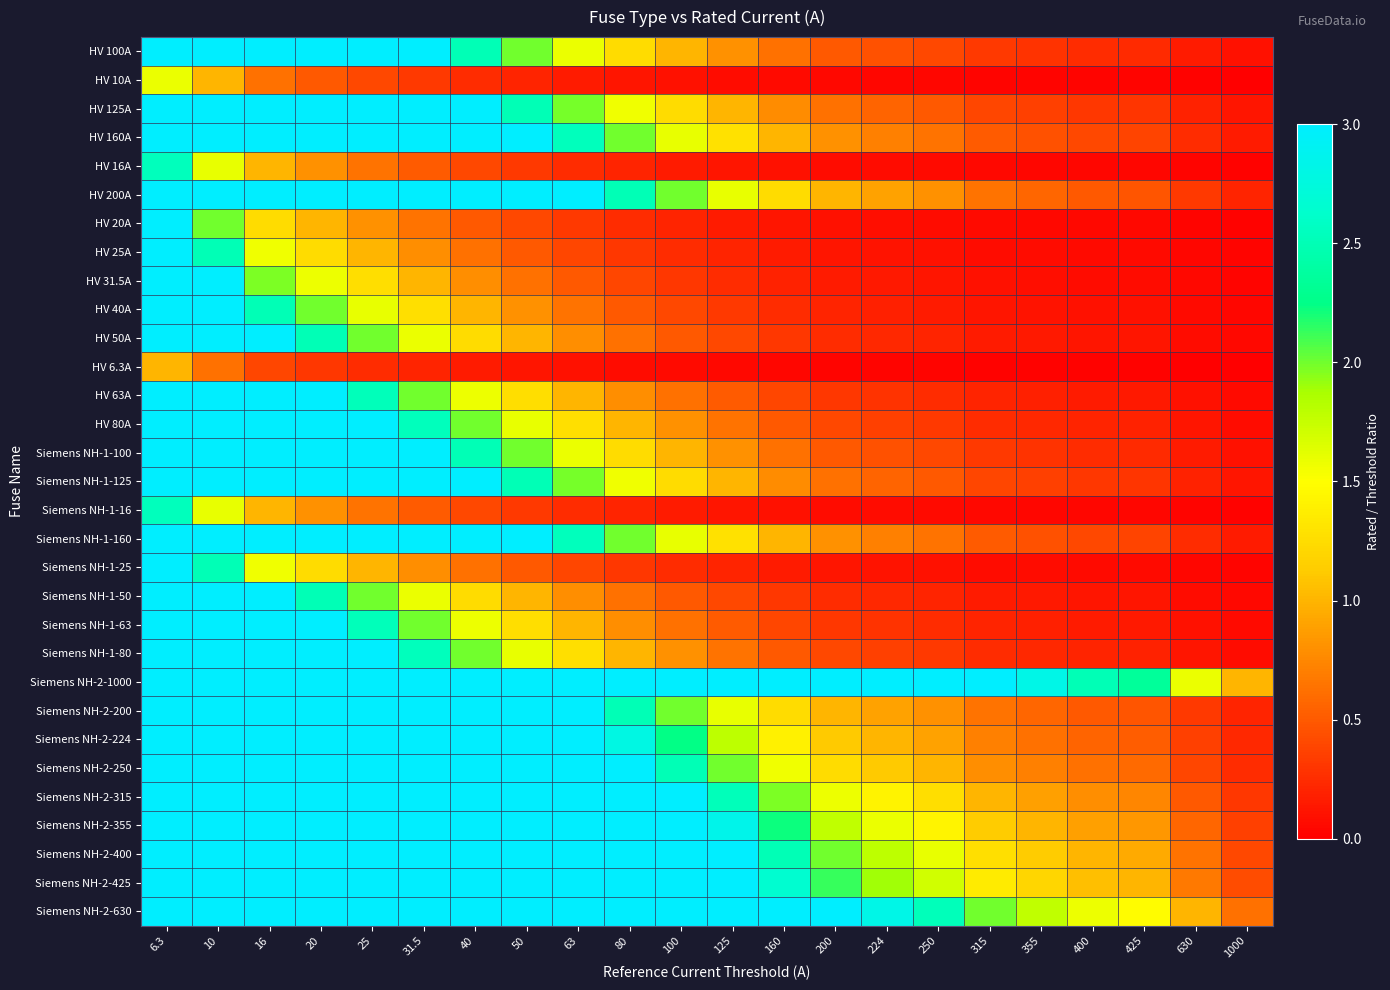

How many distinct data groups are displayed?

31